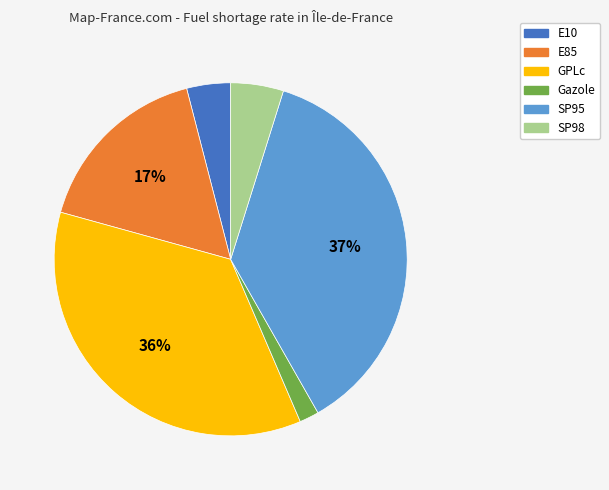

Does any single category account for the majority?

No